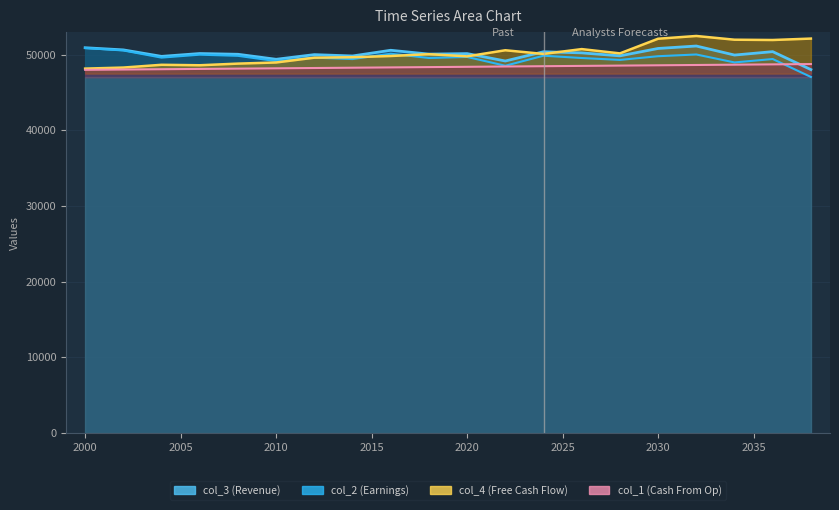

At which category is the sum across all series the highest?

2032